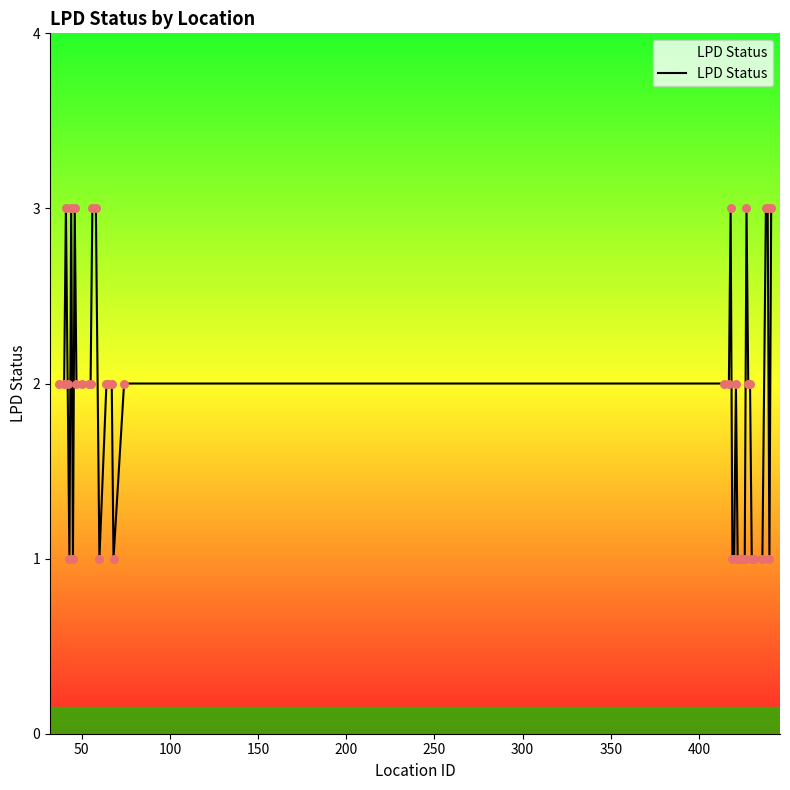

What is the maximum value shown in the chart?

3